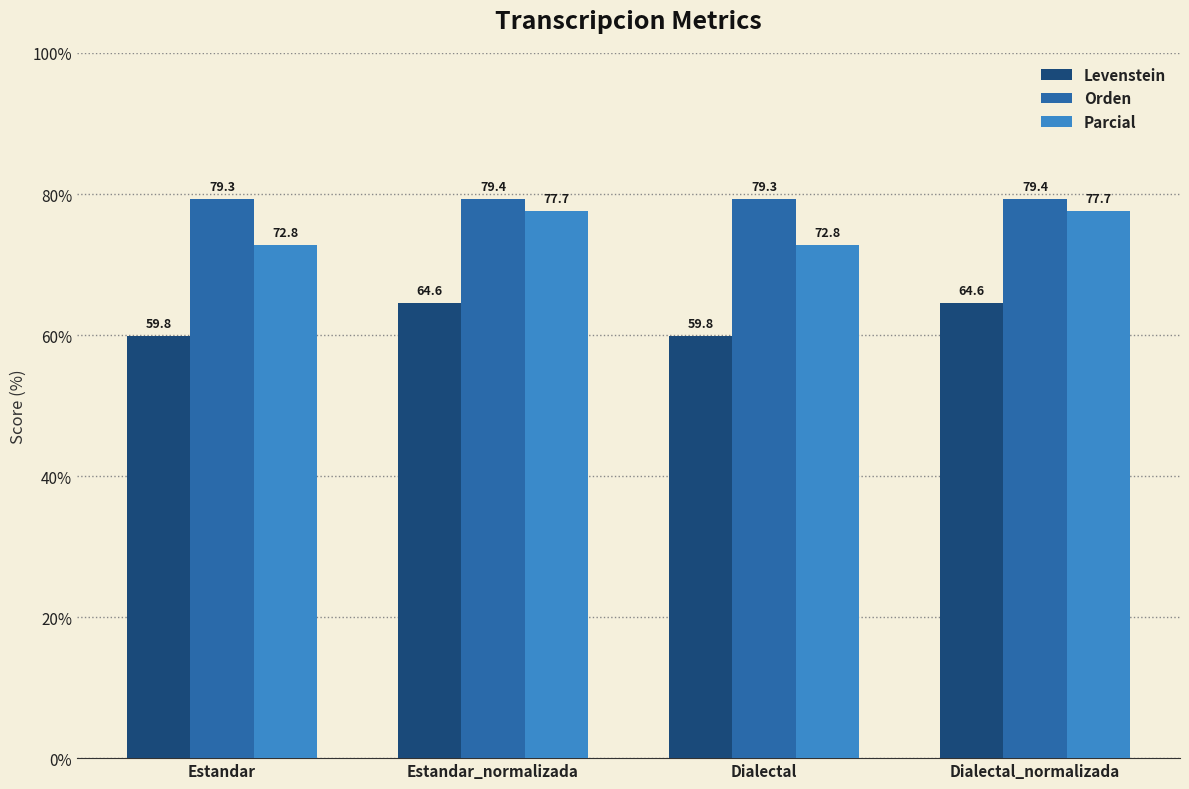

How many groups of bars are there?

4